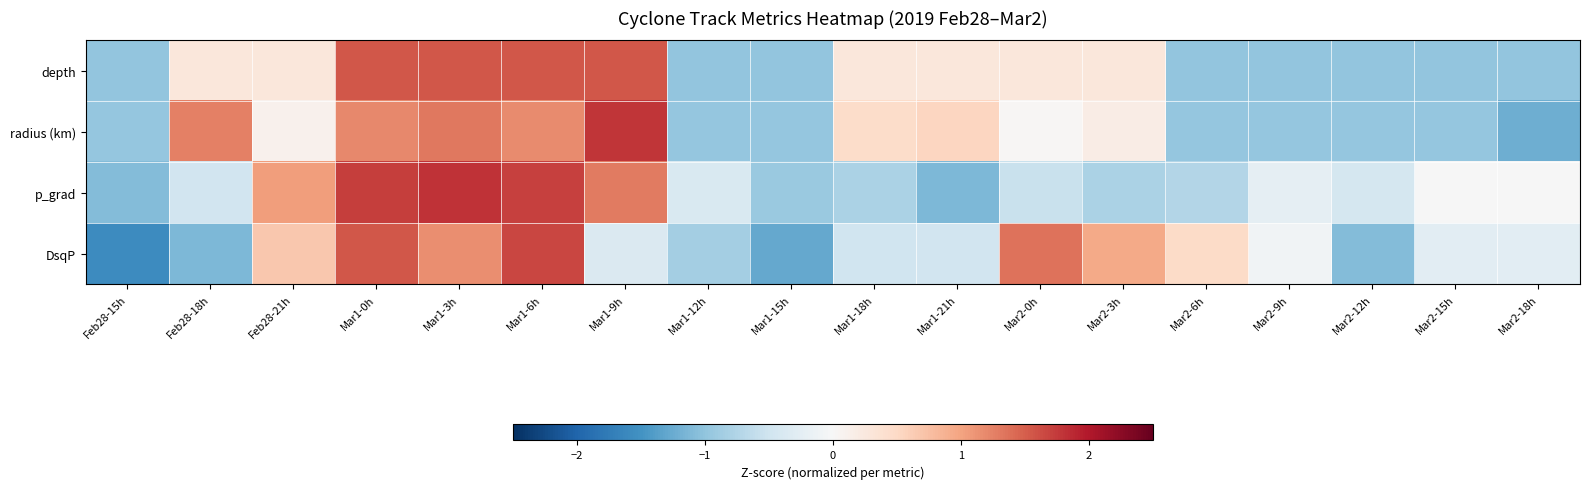

How many data points does each series have?

18